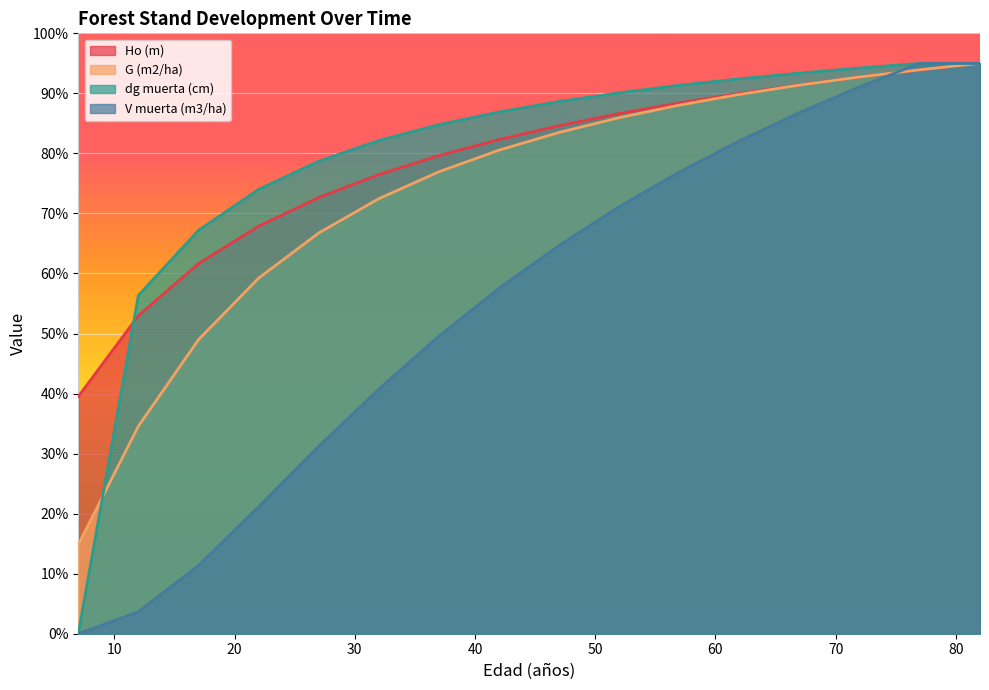

Which series has the widest spread of values?

dg muerta (cm)